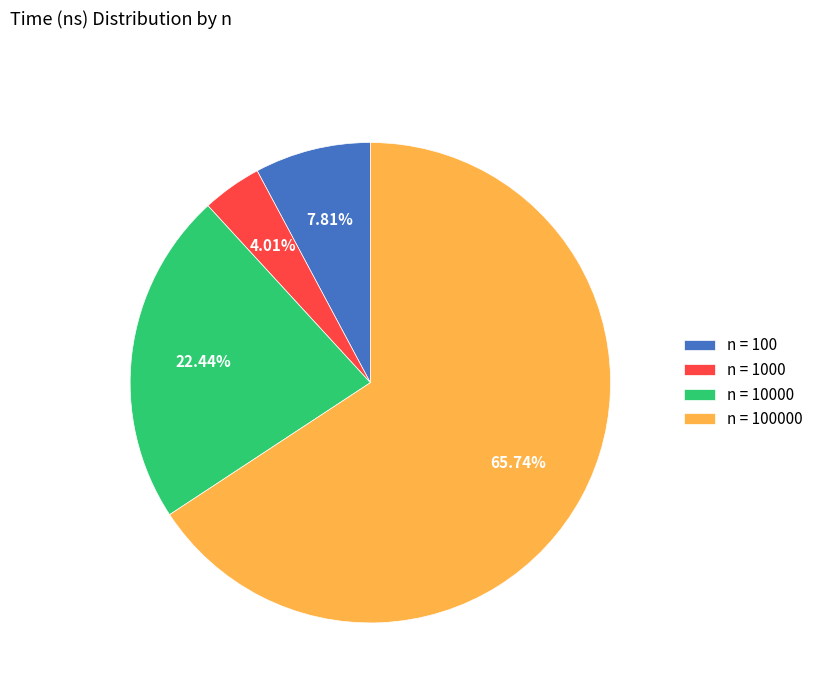

Count the number of slices in the pie.

4